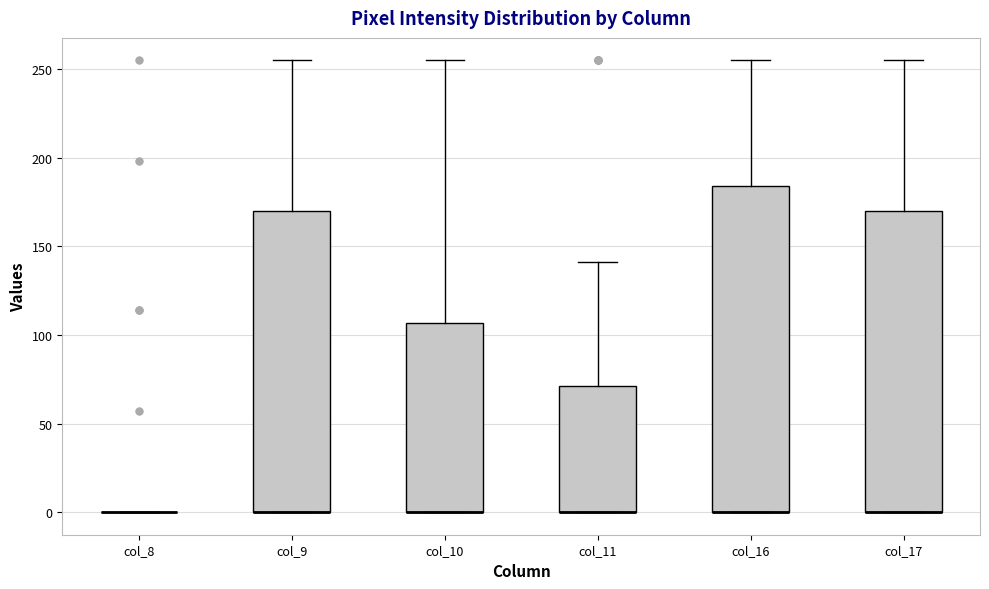

Where does the upper whisker of the box for col_10 end on the y-axis? The values are not printed on the chart, so give them approximately, as read against the axis.

255